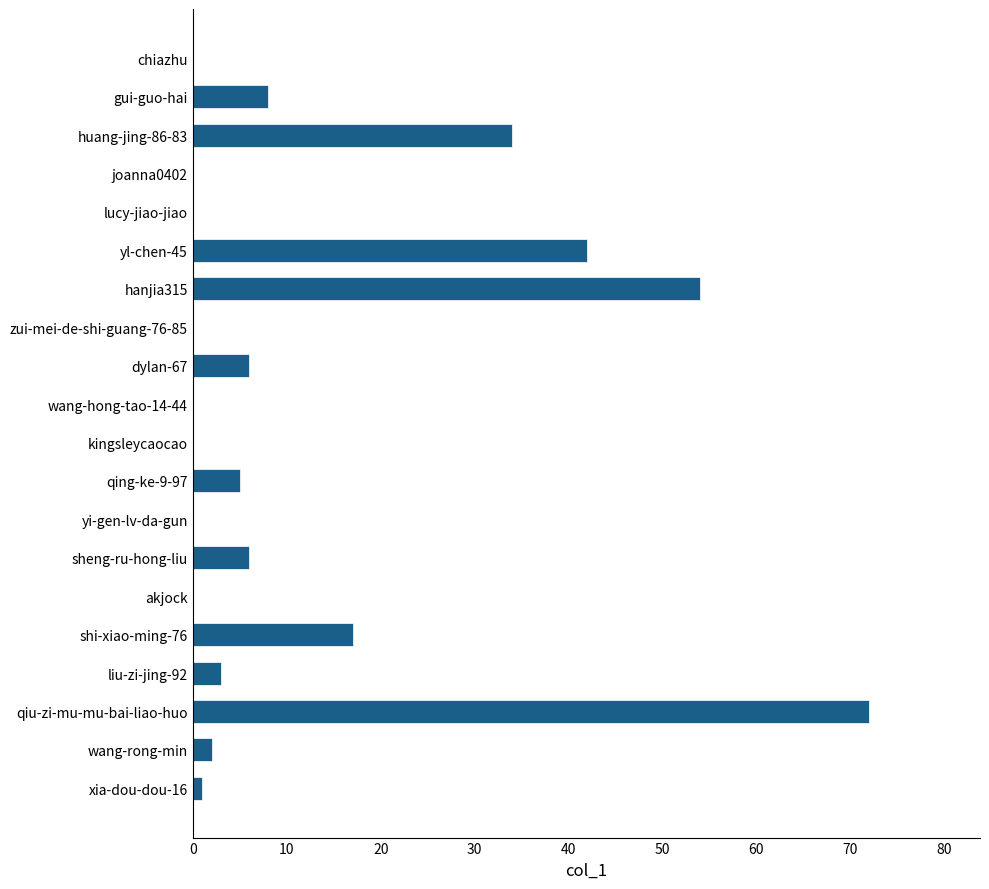

Reading bottom to top, transcribe all the data shown in this chart.

xia-dou-dou-16=1	wang-rong-min=2	qiu-zi-mu-mu-bai-liao-huo=72	liu-zi-jing-92=3	shi-xiao-ming-76=17	akjock=0	sheng-ru-hong-liu=6	yi-gen-lv-da-gun=0	qing-ke-9-97=5	kingsleycaocao=0	wang-hong-tao-14-44=0	dylan-67=6	zui-mei-de-shi-guang-76-85=0	hanjia315=54	yl-chen-45=42	lucy-jiao-jiao=0	joanna0402=0	huang-jing-86-83=34	gui-guo-hai=8	chiazhu=0